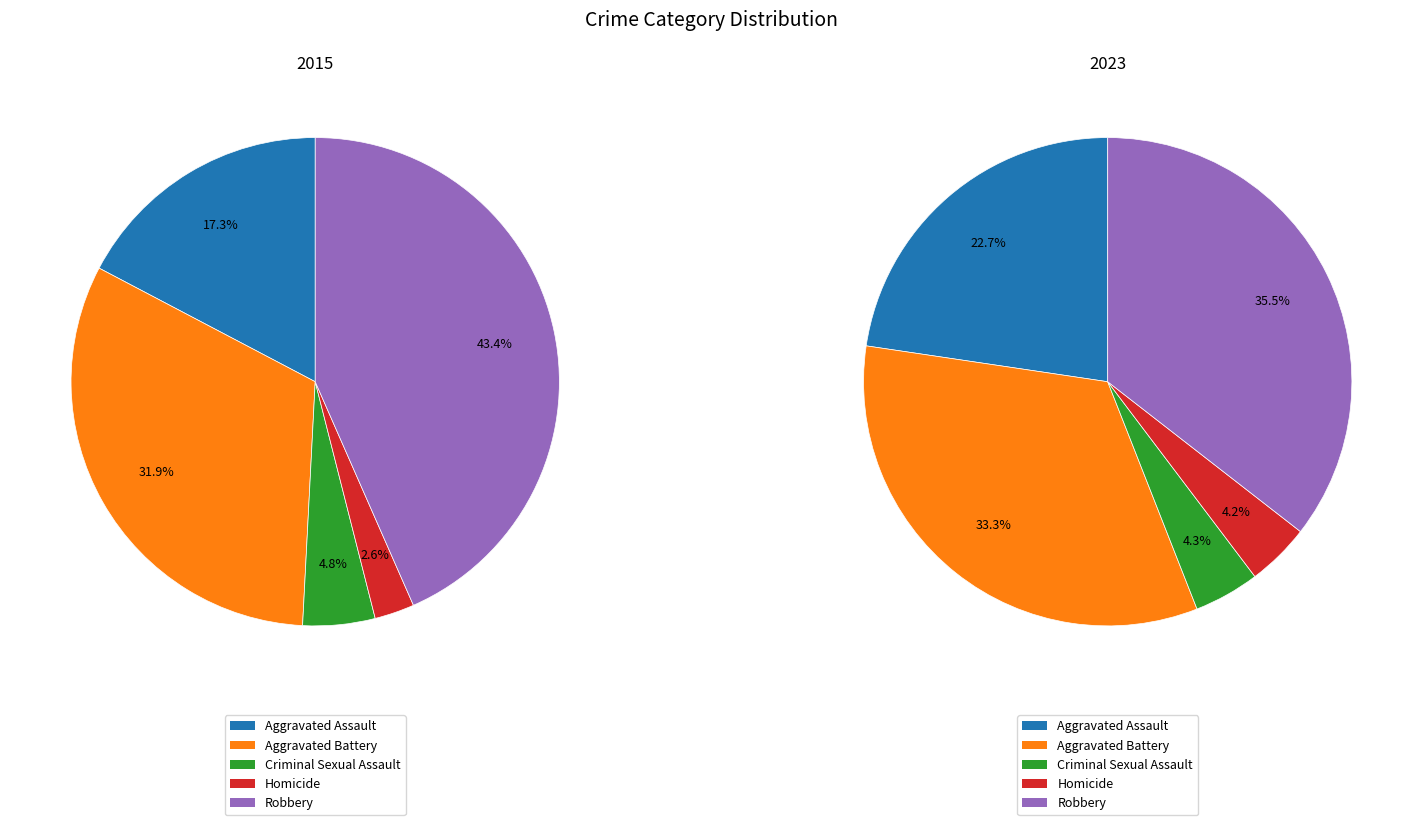

To the nearest percent, what is the difference between the largest and smallest slice percentages?

31%